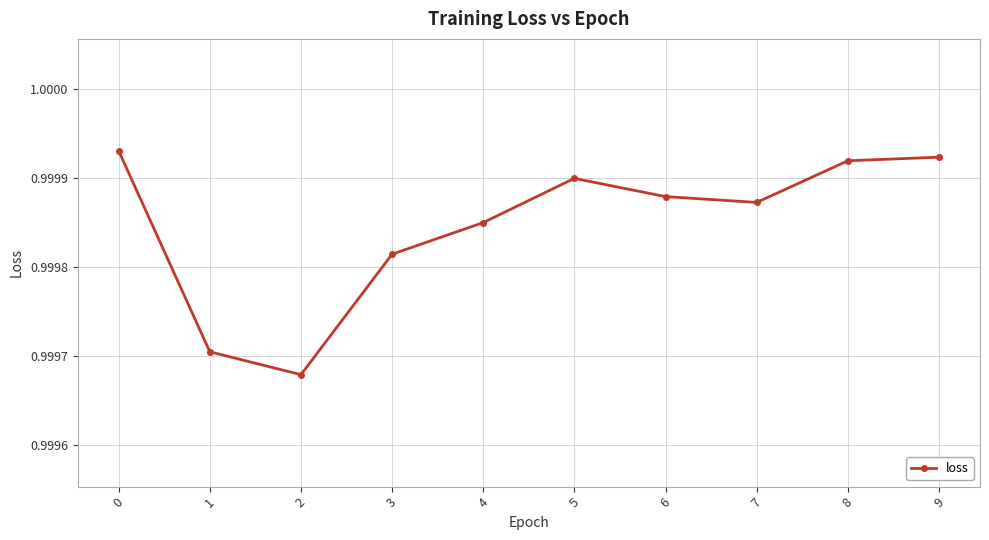

Is it true that the value at 9 is 0.6?

False